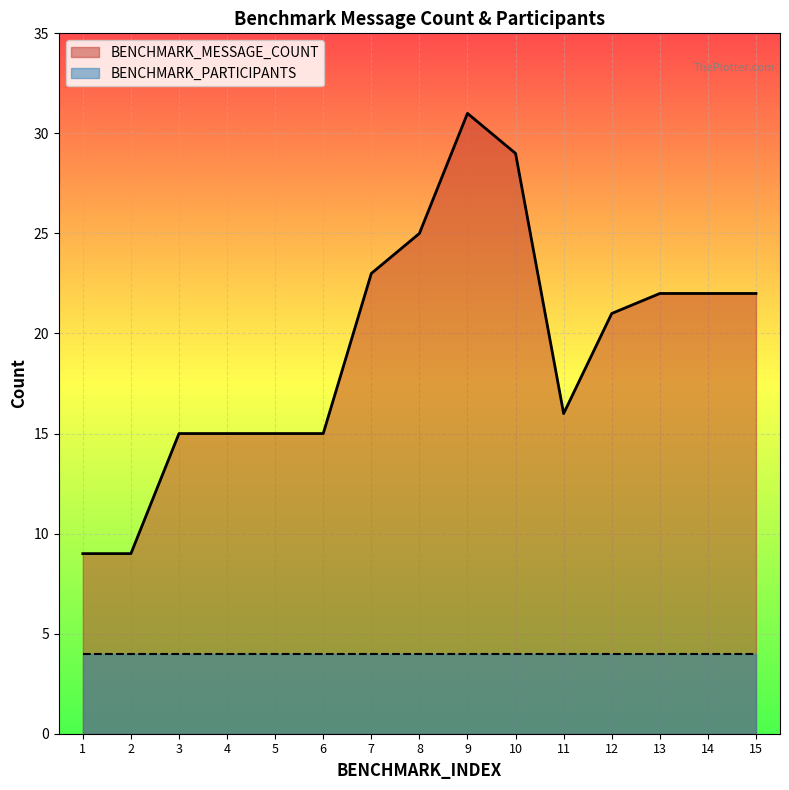

List the labels in order of BENCHMARK_MESSAGE_COUNT value, smallest first.

1, 2, 3, 4, 5, 6, 11, 12, 13, 14, 15, 7, 8, 10, 9